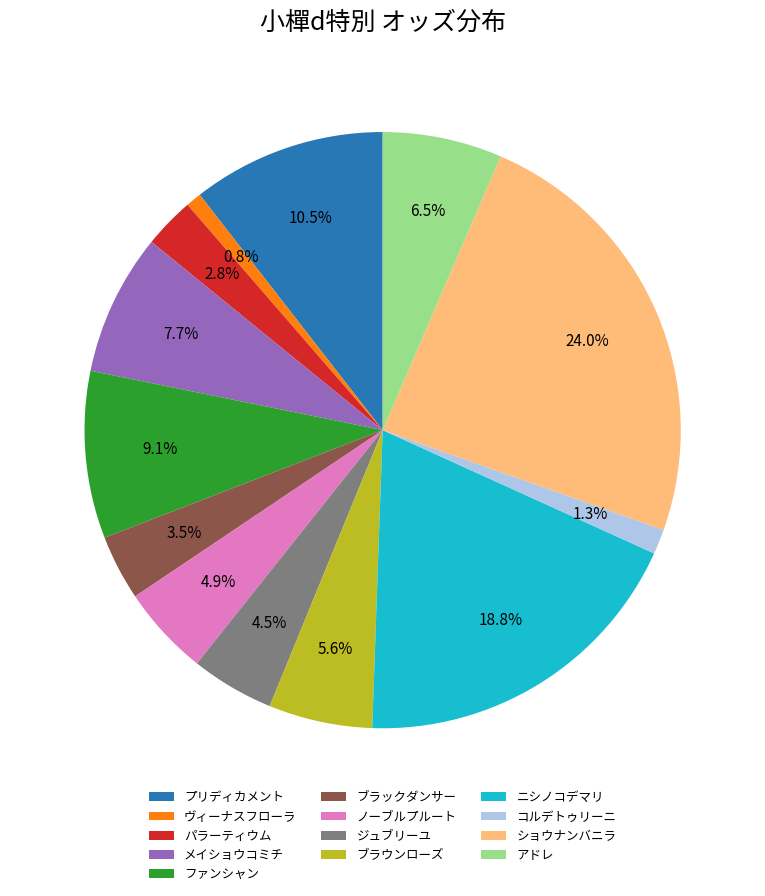

To the nearest percent, what is the difference between the メイショウコミチ and アドレ slice percentages?

1%